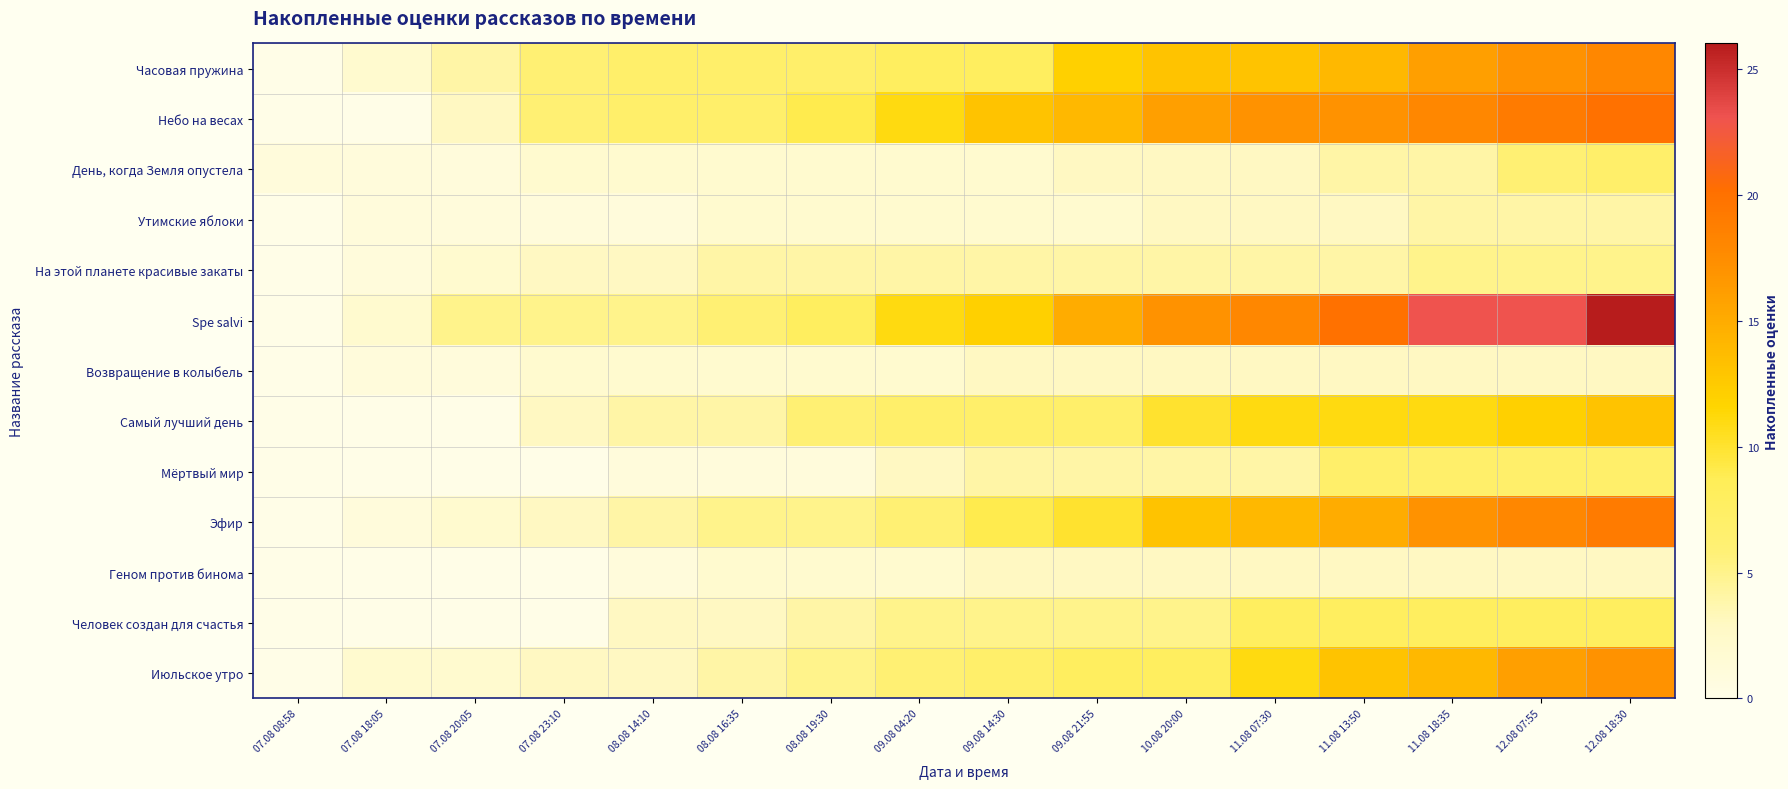

What is the total value across all series at 09.08 14:30?

79